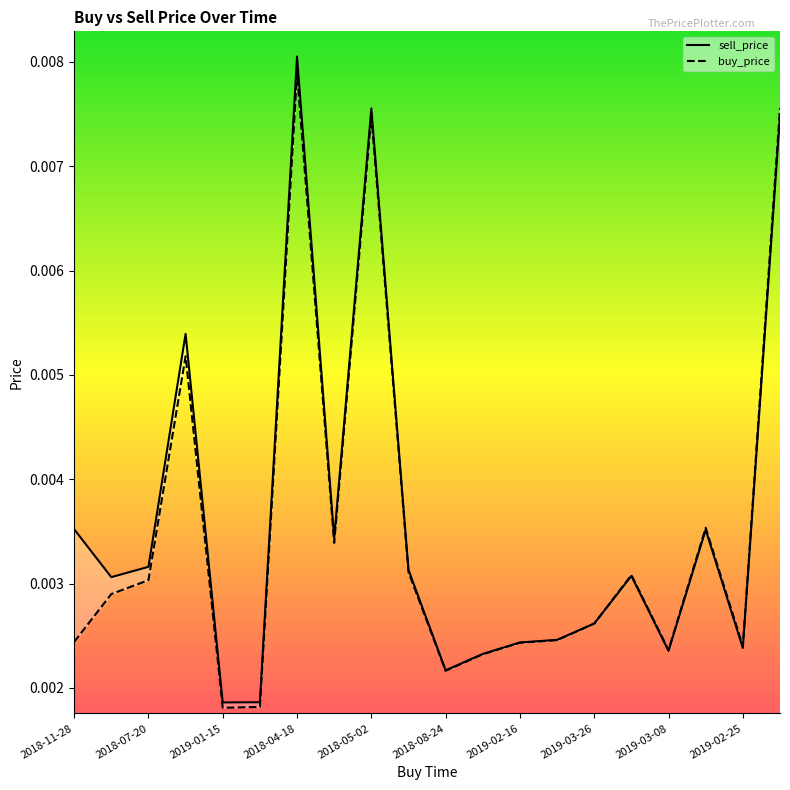

What are all the series names shown in the legend?

sell_price, buy_price